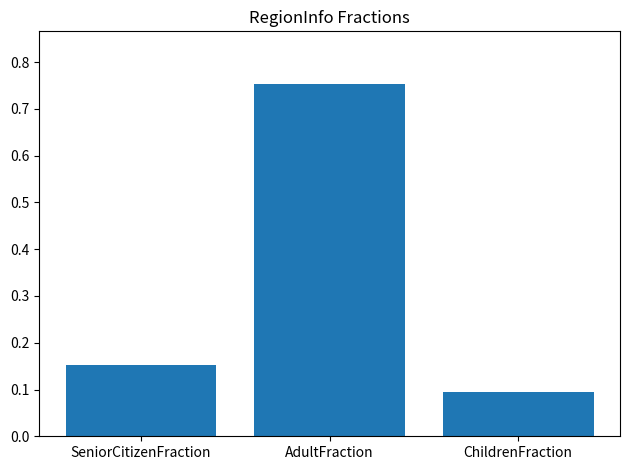

Which category has the highest value across all series?

AdultFraction